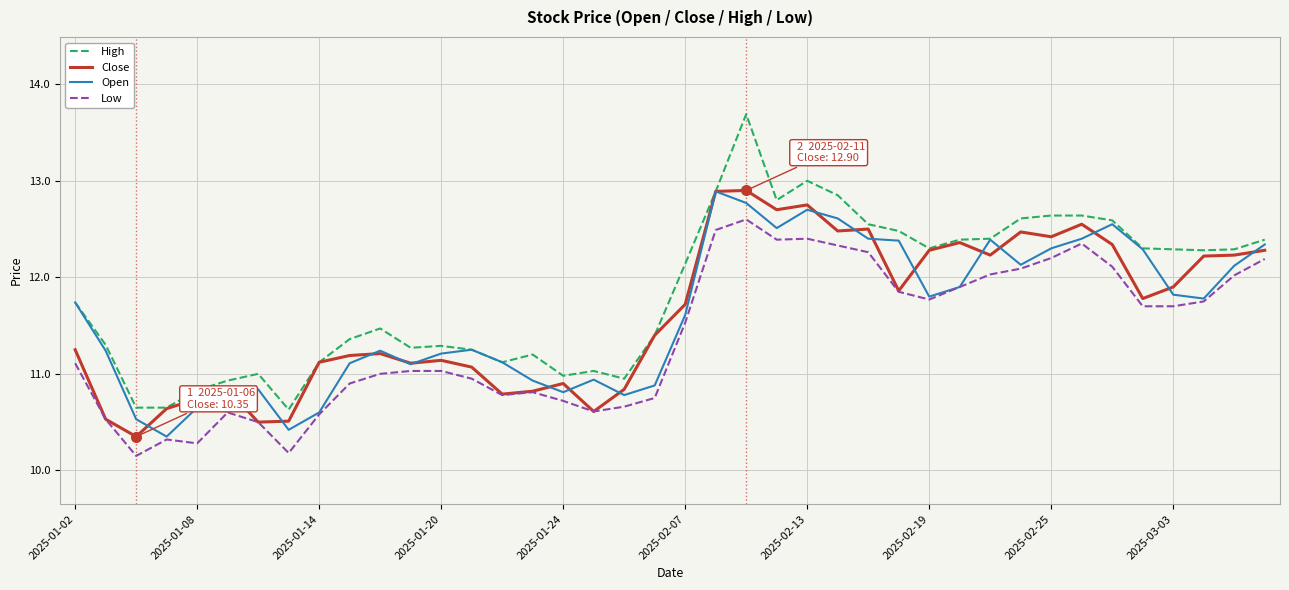

What is the greatest value displayed?

13.7